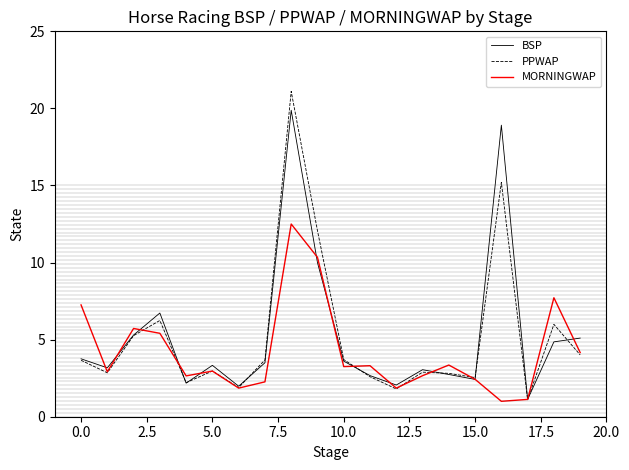

What is the highest value of the BSP series?

19.9